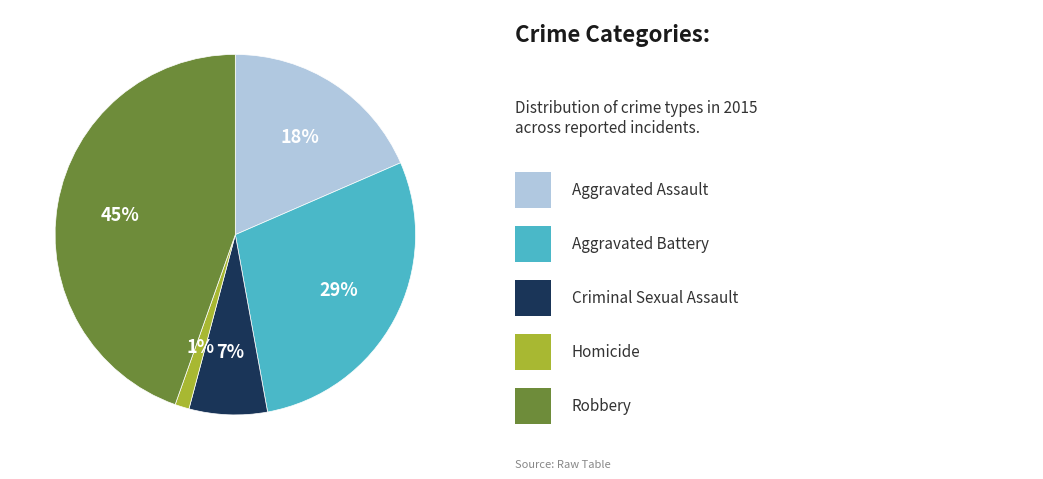

Does any single category account for the majority?

No